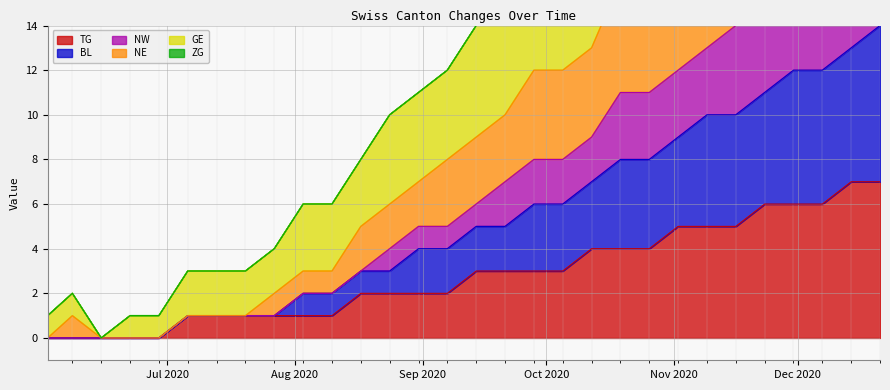

What is the maximum value for TG?

7